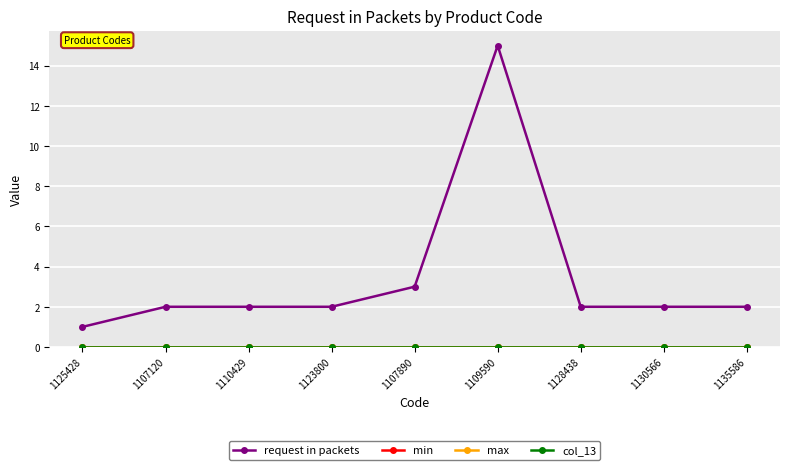

True or false: min and request in packets intersect in this chart.

False